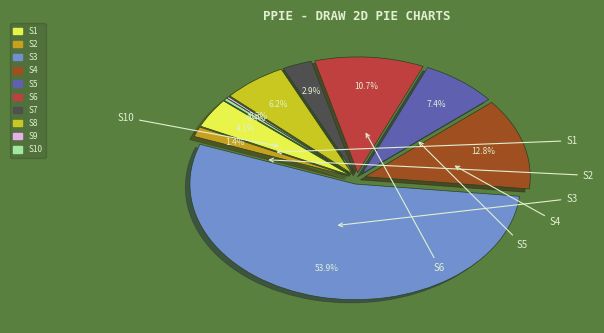

To the nearest percent, what is the difference between the largest and smallest slice percentages?

54%